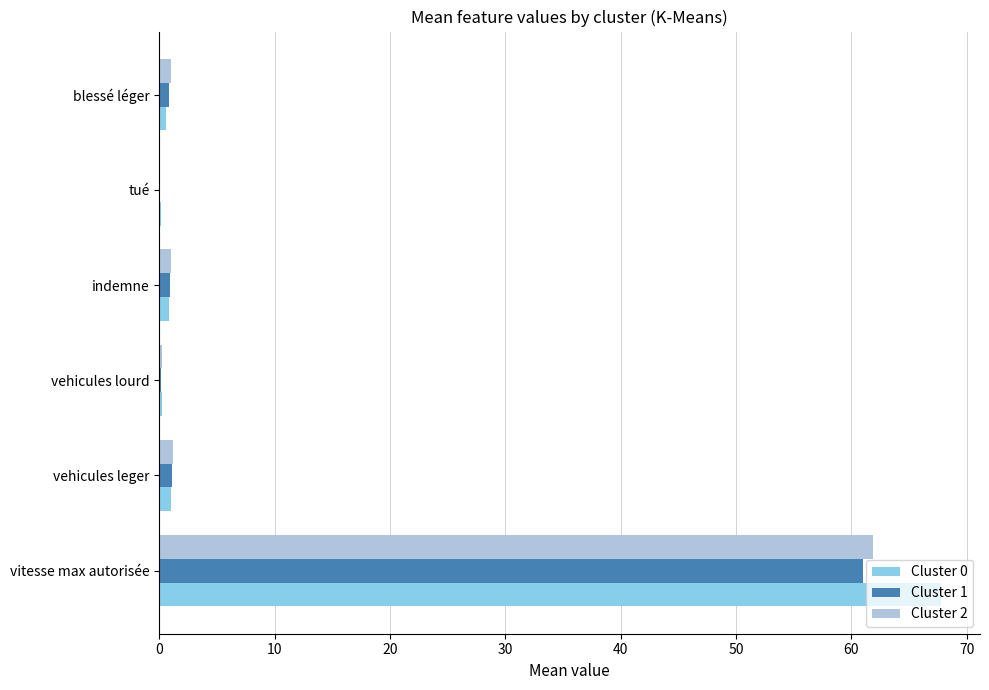

Is it true that Cluster 1 equals 61.1 at vitesse max autorisée?

True